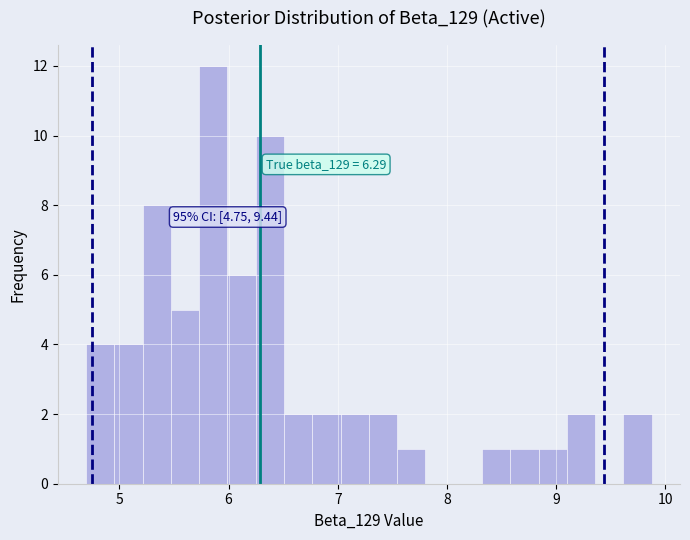

Read against the x-axis, roughly where is the centre of the tallest bar?

5.9